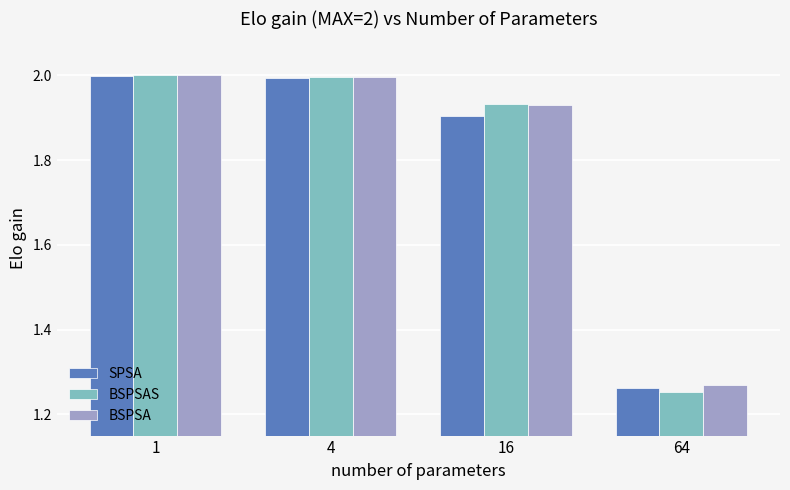

At how many categories does at least one series exceed 1?

4